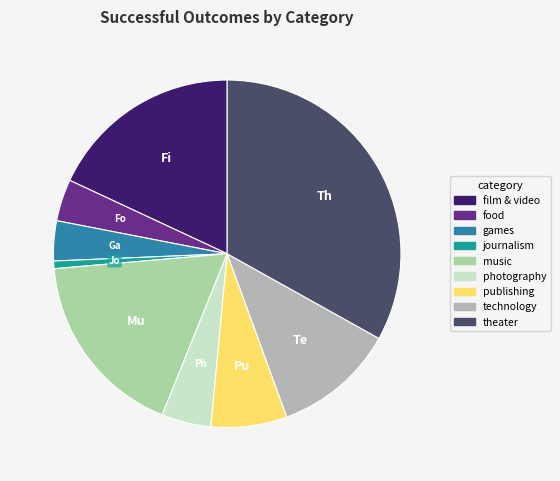

Does journalism represent more than half of the total?

No